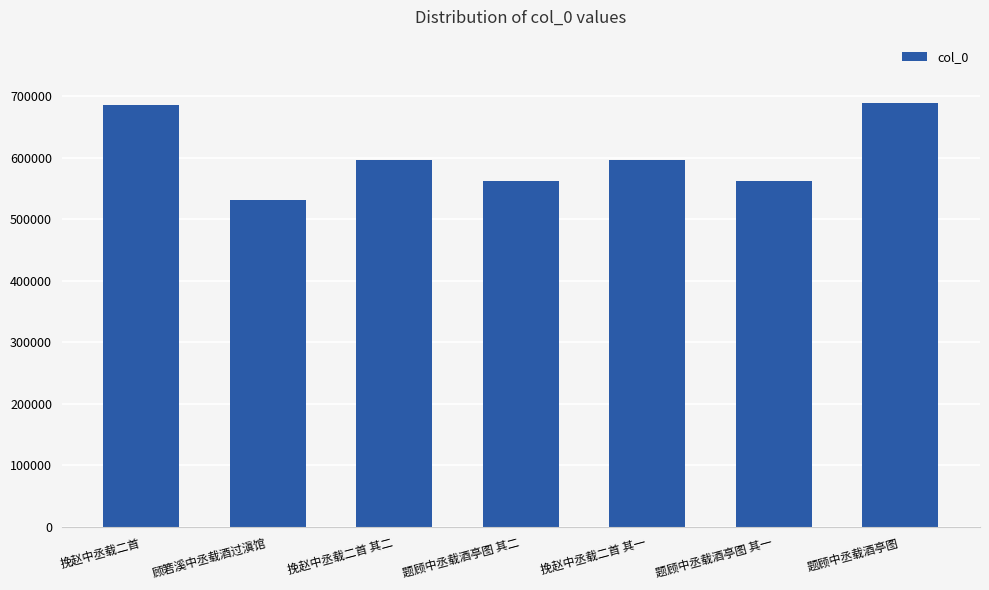

Where does the data first go above 596295?

挽赵中丞载二首